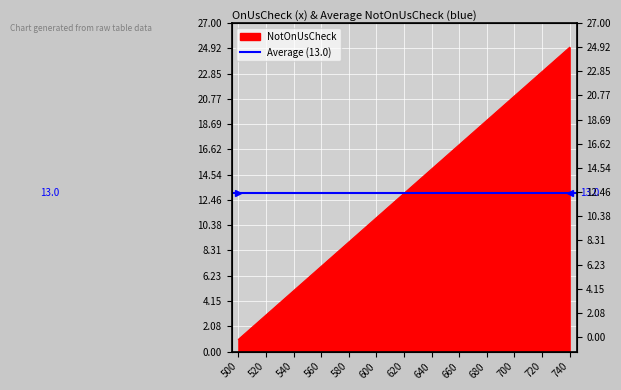

List the labels in order of value, smallest first.

500, 510, 520, 530, 540, 550, 560, 570, 580, 590, 600, 610, 620, 630, 640, 650, 660, 670, 680, 690, 700, 710, 720, 730, 740